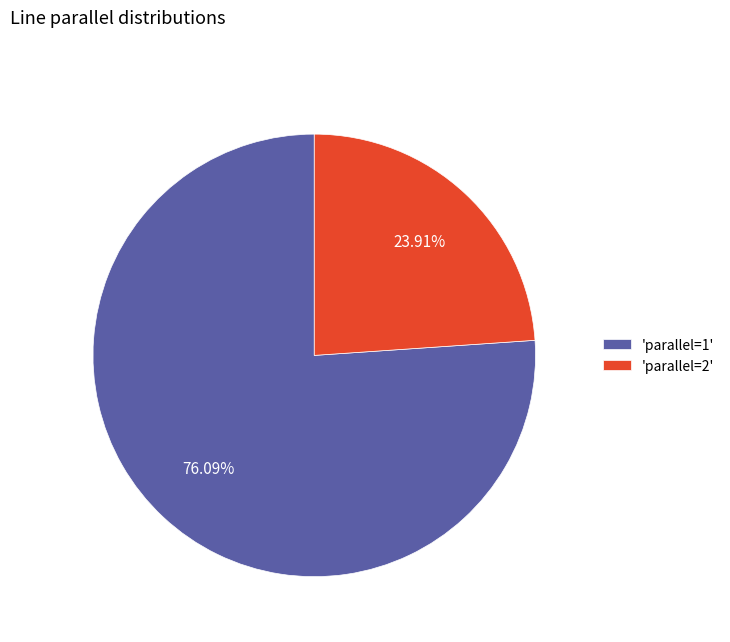

Which has a higher value, 'parallel=1' or 'parallel=2'?

'parallel=1'